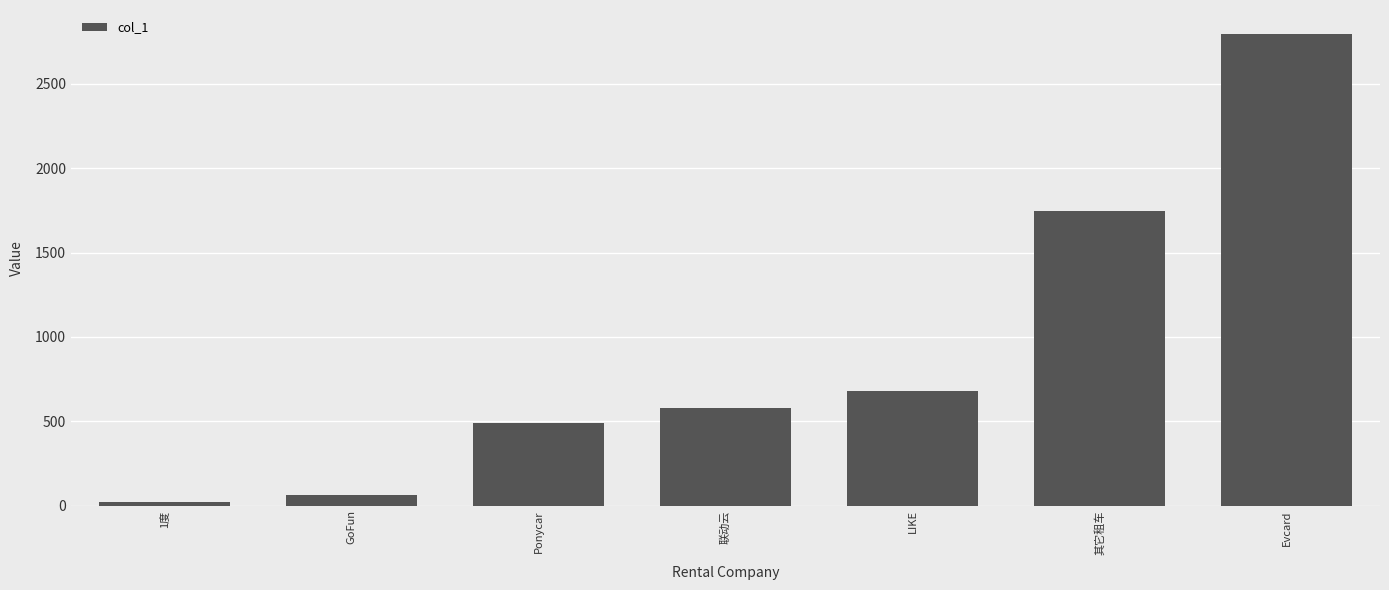

True or false: the data shows 581.0 at 联动云.

True